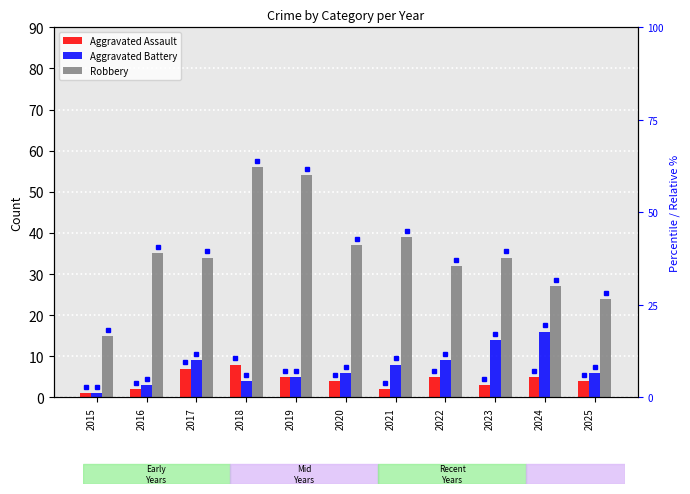

What is the total value across all series at 2018?

68